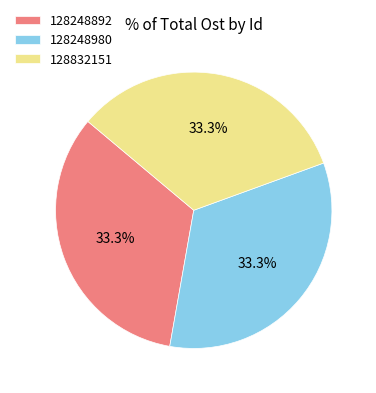

Is it true that 128248980 is 45% of the pie?

False